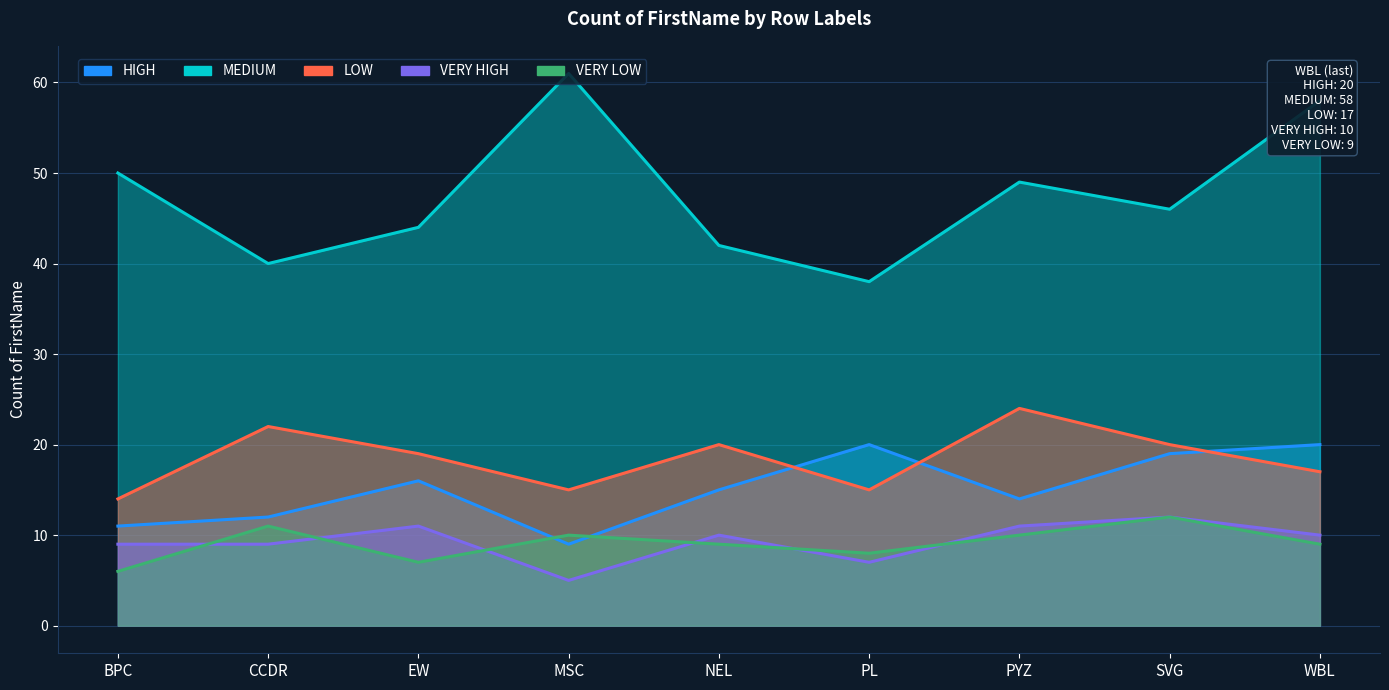

How many data points does each series have?

9